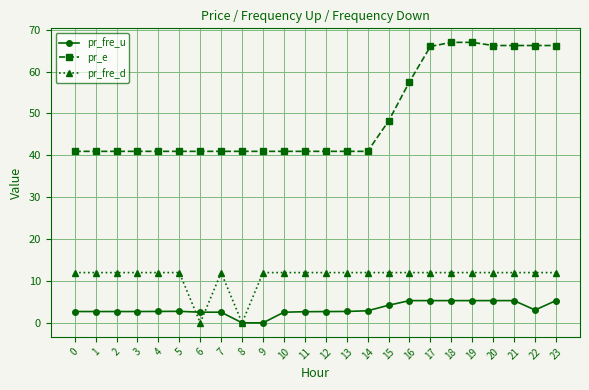

Is it true that pr_fre_u equals 2.7 at 3?

True